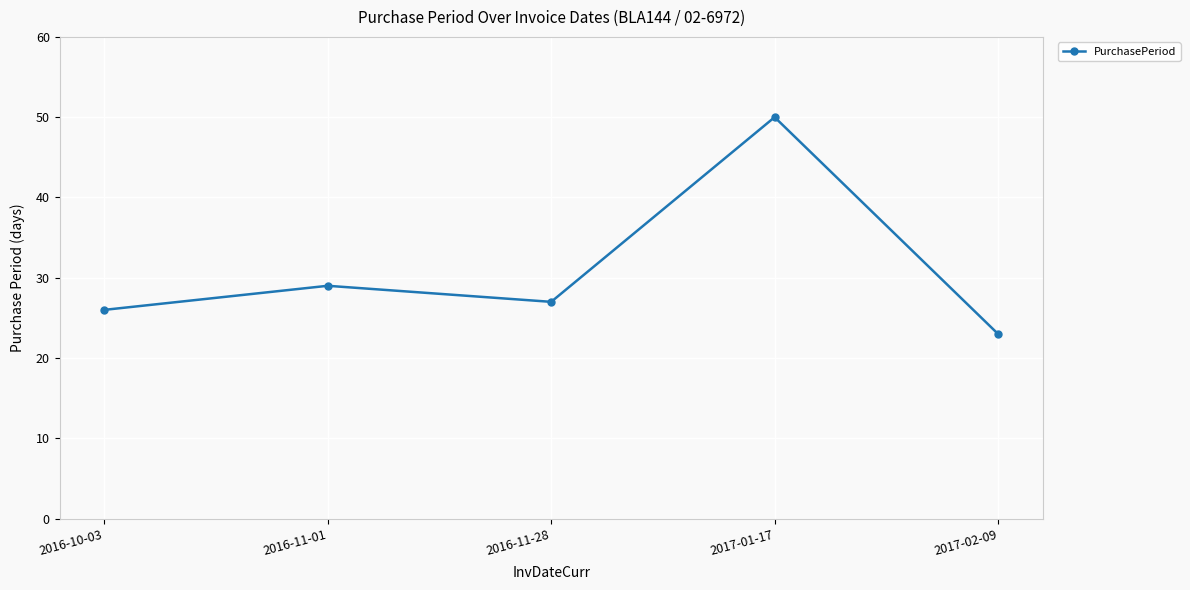

What is the label of the 2nd point from the left?

2016-11-01